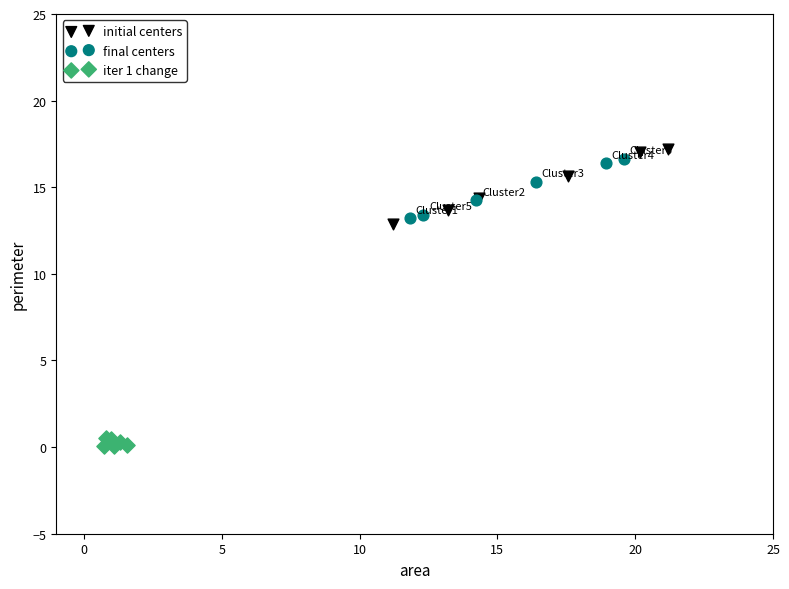

What are all the series names shown in the legend?

initial centers, final centers, iter 1 change